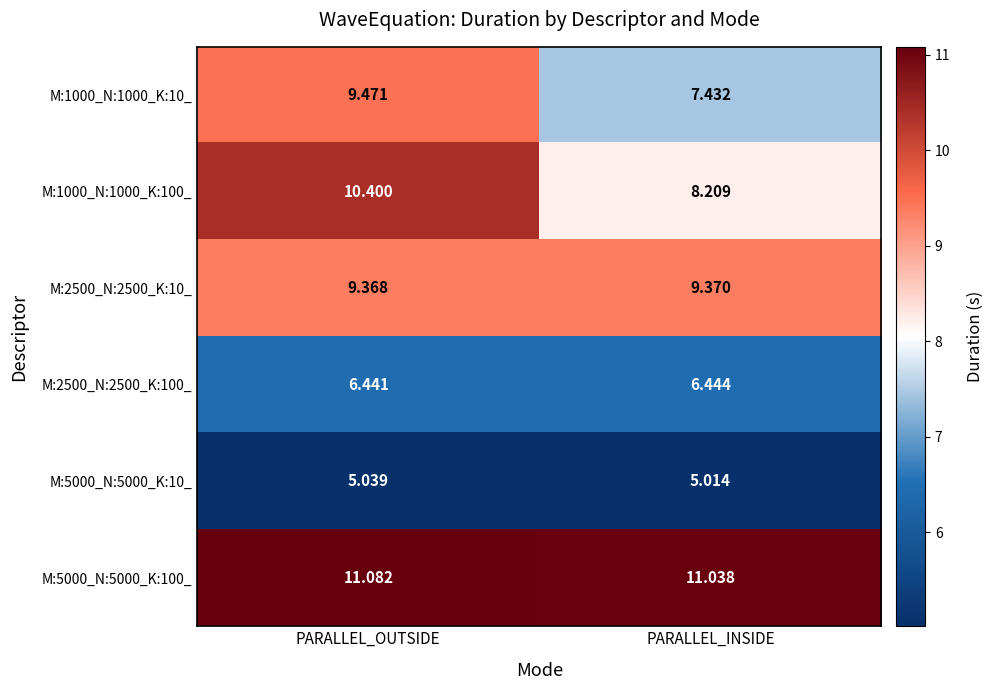

Where does the M:1000_N:1000_K:100_ series first go above 10?

PARALLEL_OUTSIDE